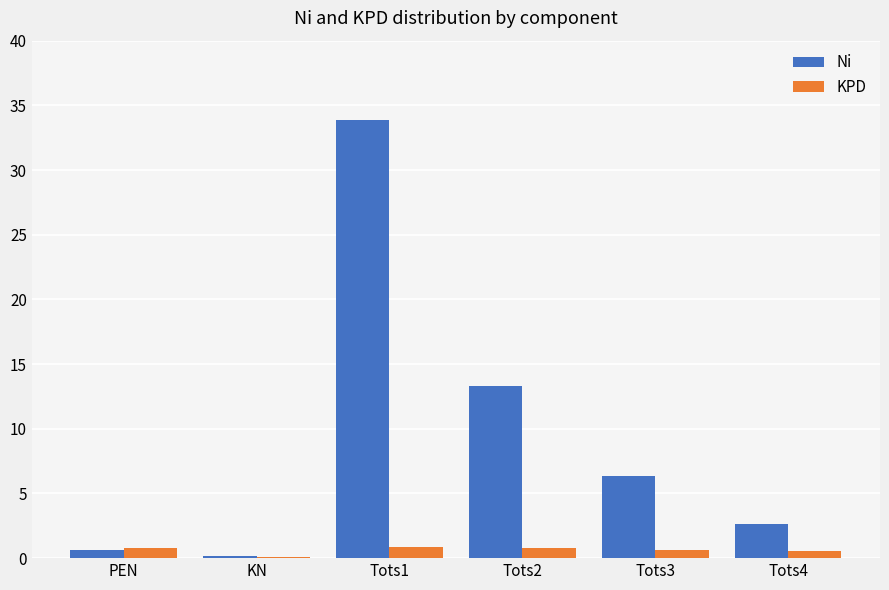

What is the maximum value shown in the chart?

33.9